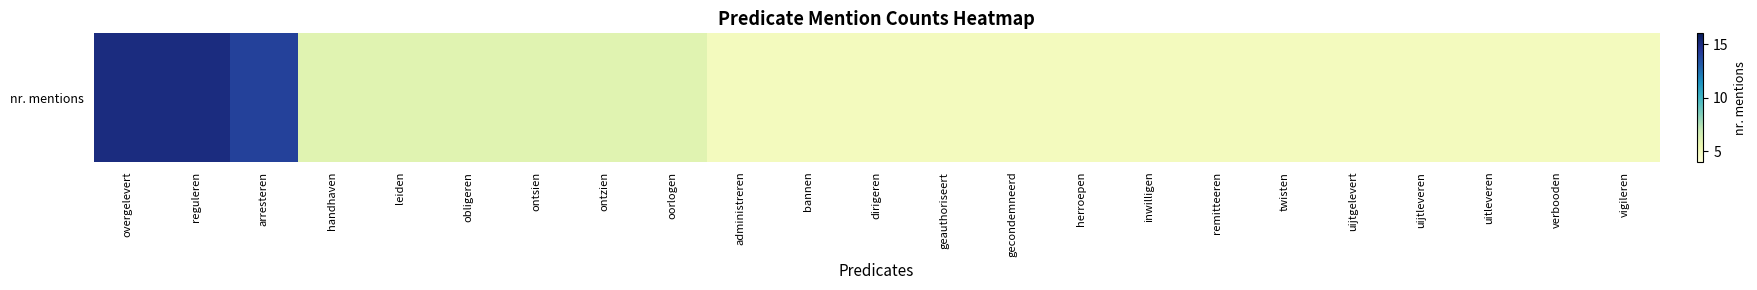

Approximately how many times larger is the value at herroepen compared to ontsien?

0.8